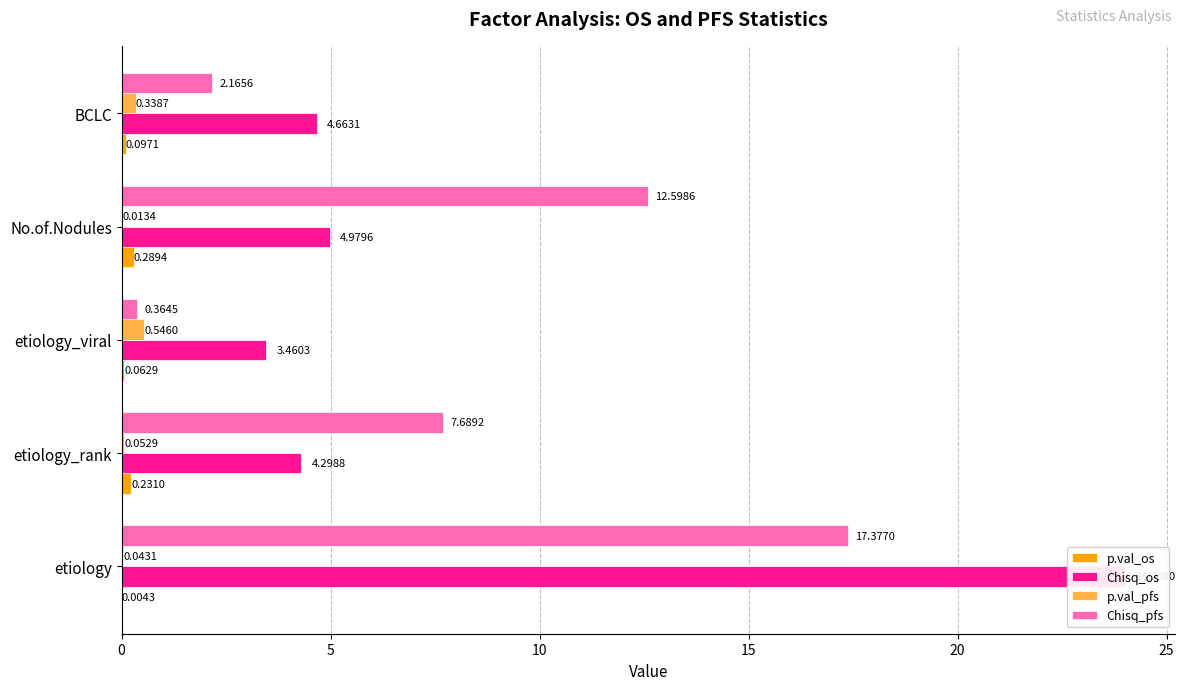

Reading left to right, transcribe all the data shown in this chart.

p.val_os: 0.0	0.2	0.1	0.3	0.1
Chisq_os: 24.0	4.3	3.5	5.0	4.7
p.val_pfs: 0.0	0.1	0.5	0.0	0.3
Chisq_pfs: 17.4	7.7	0.4	12.6	2.2